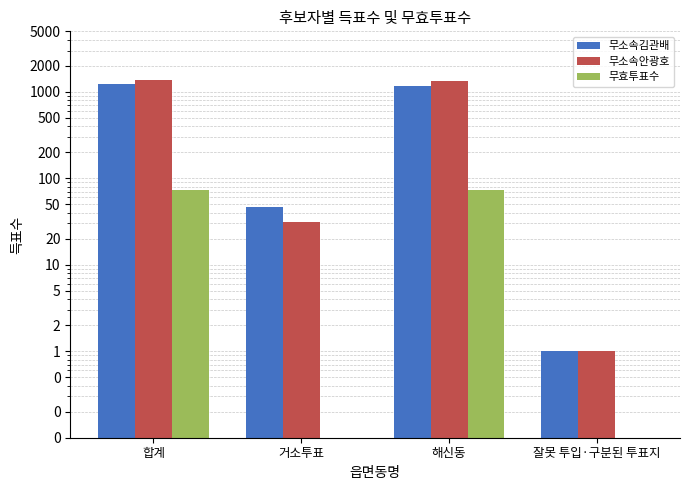

How many 무효투표수 values are between 0 and 74?

4